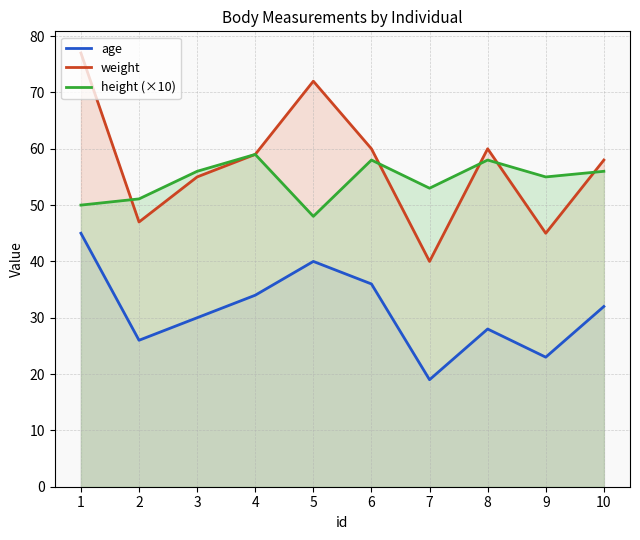

At which category is the sum across all series the highest?

1